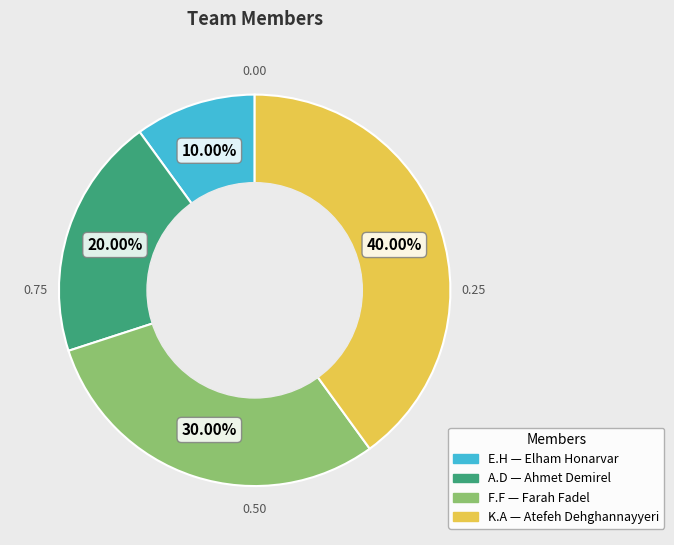

Does F.F represent more than half of the total?

No